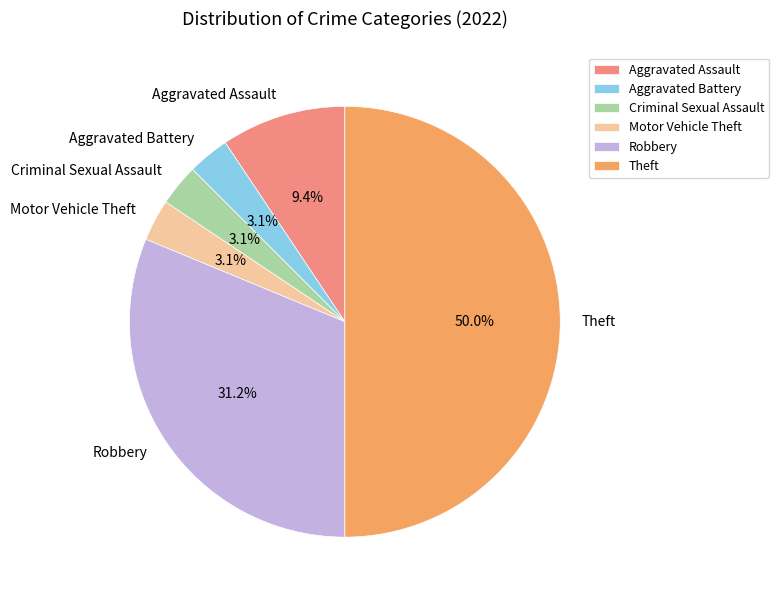

Which has a higher value, Aggravated Battery or Aggravated Assault?

Aggravated Assault